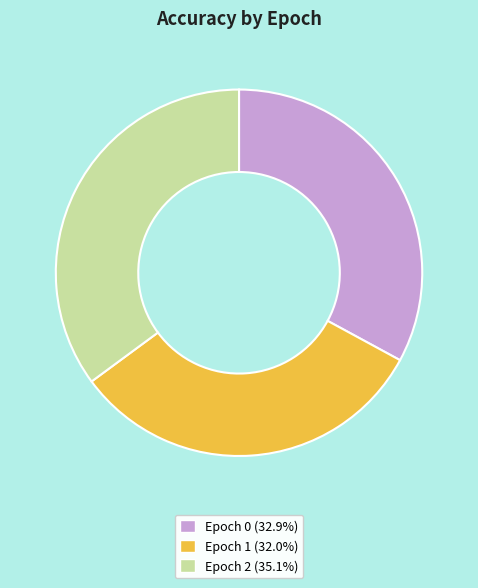

Does any single category account for the majority?

No